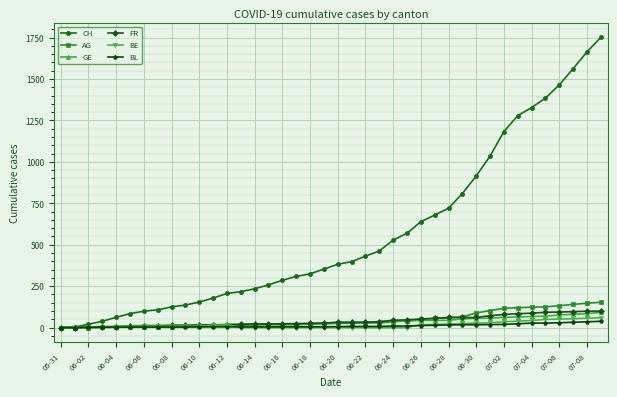

What is the difference between the maximum and minimum values in the AG series?

153